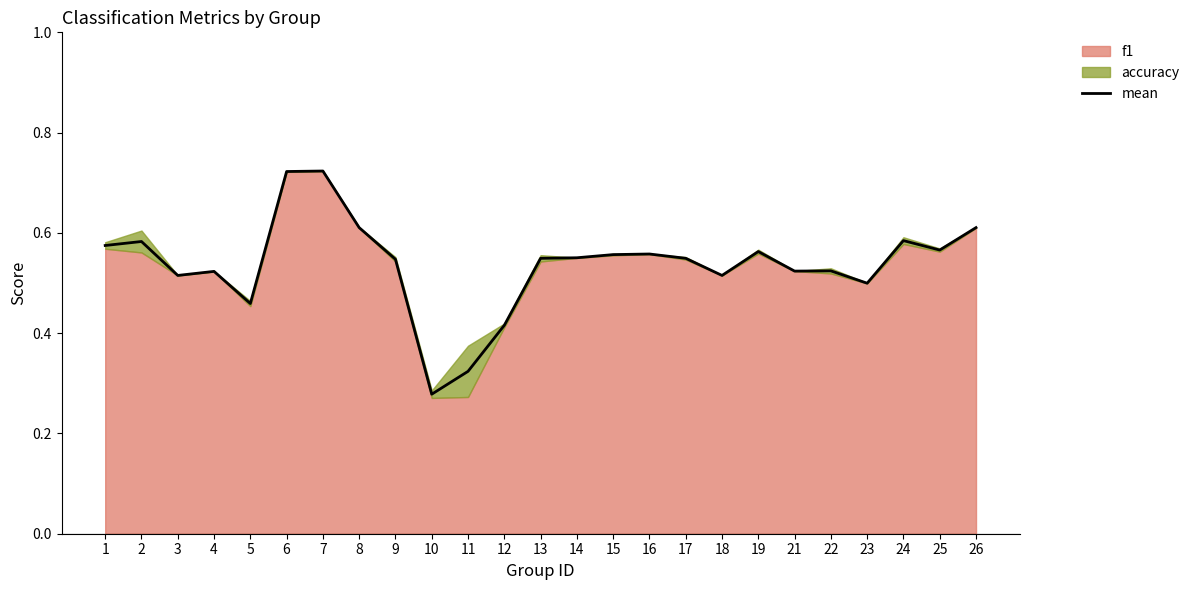

Which label corresponds to the largest value in the chart?

7